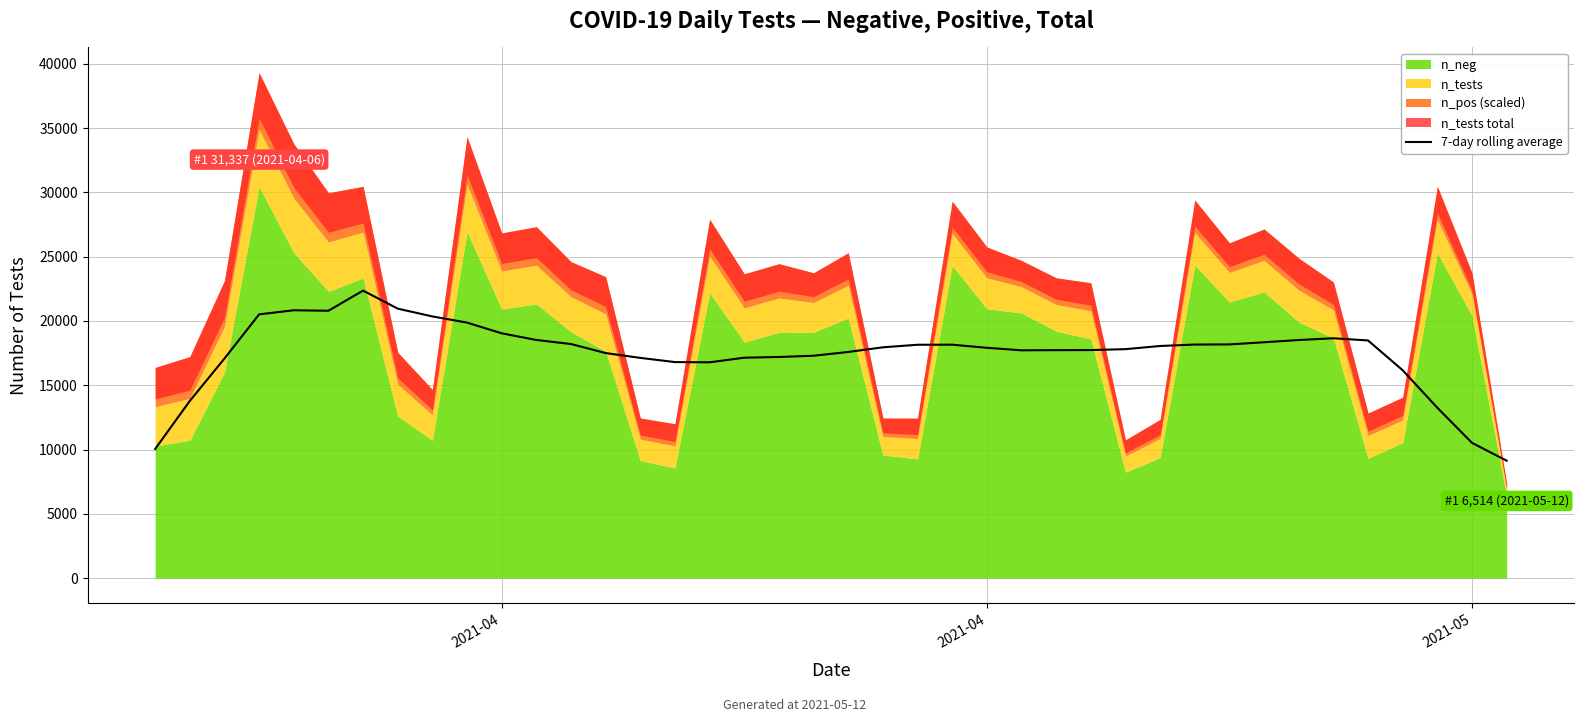

How many values are below 17950?

20